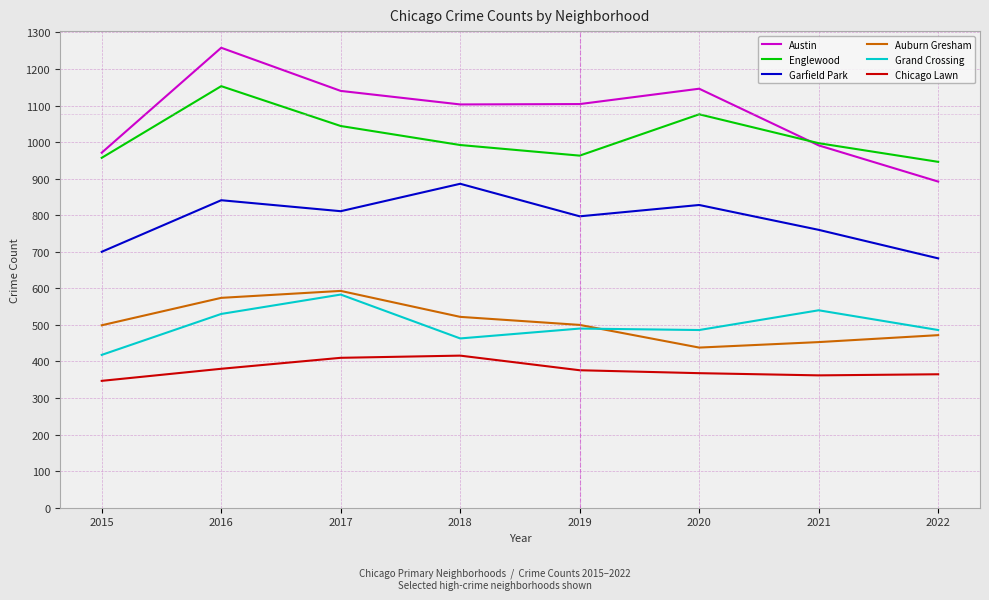

What is the minimum value shown in the chart?

347